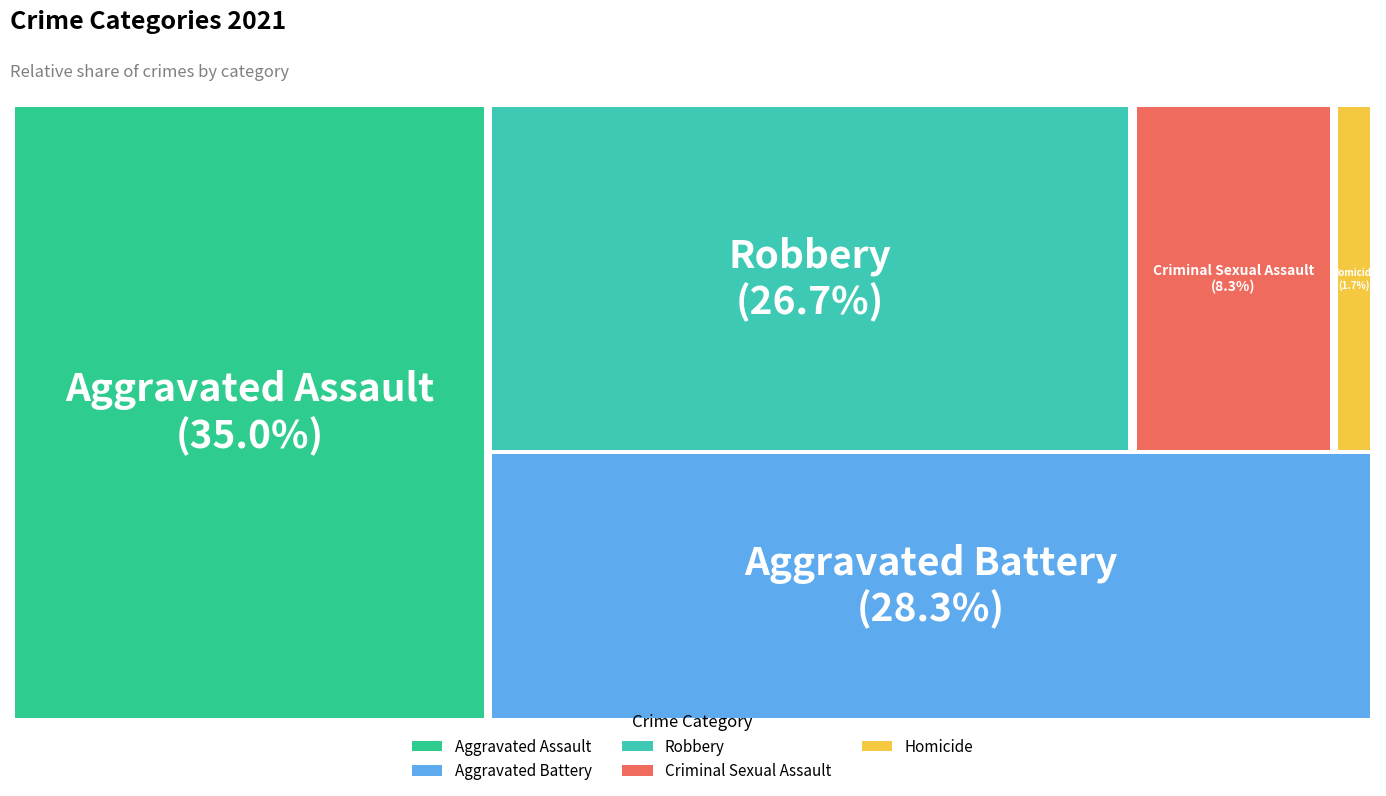

To the nearest percent, what is the average slice percentage?

20%